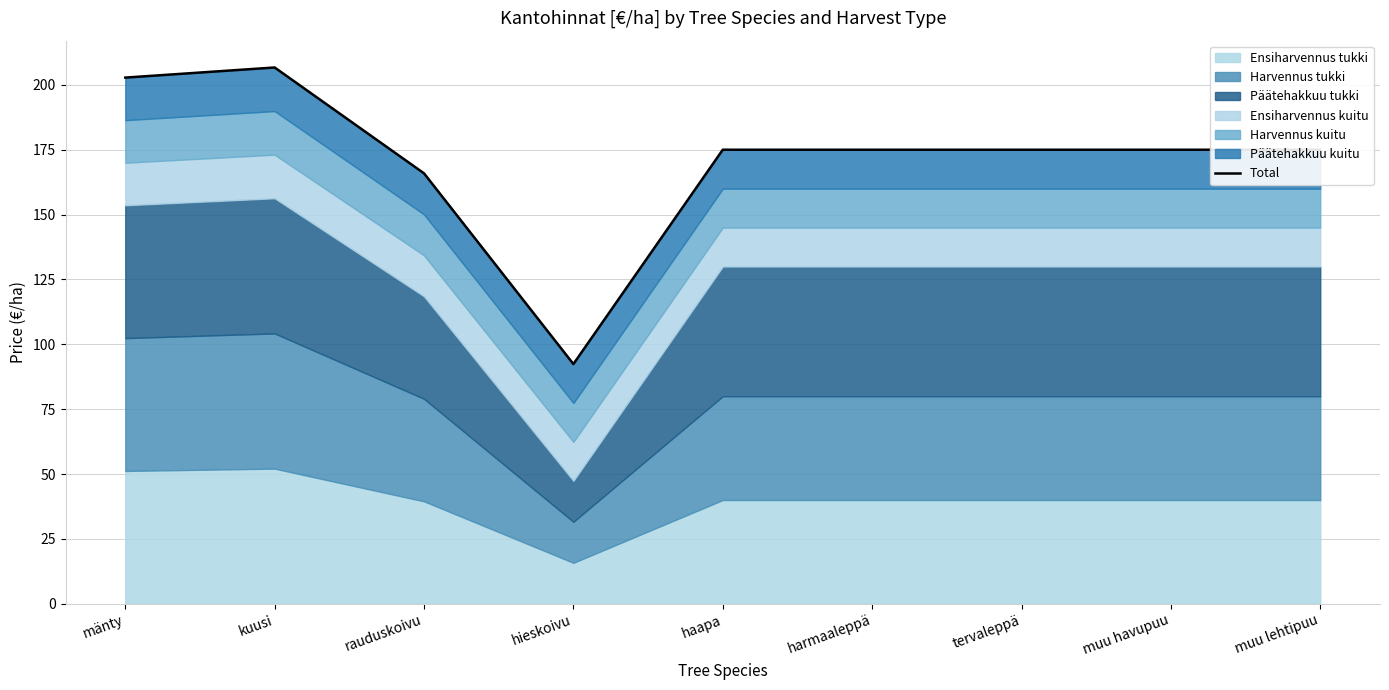

Approximately how many times larger is the value at muu lehtipuu compared to kuusi?

0.8